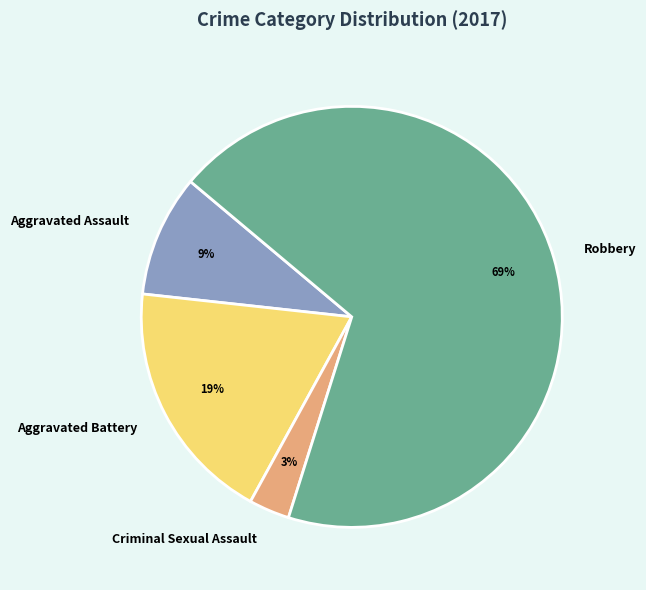

Rank the categories by value from highest to lowest.

Robbery, Aggravated Battery, Aggravated Assault, Criminal Sexual Assault